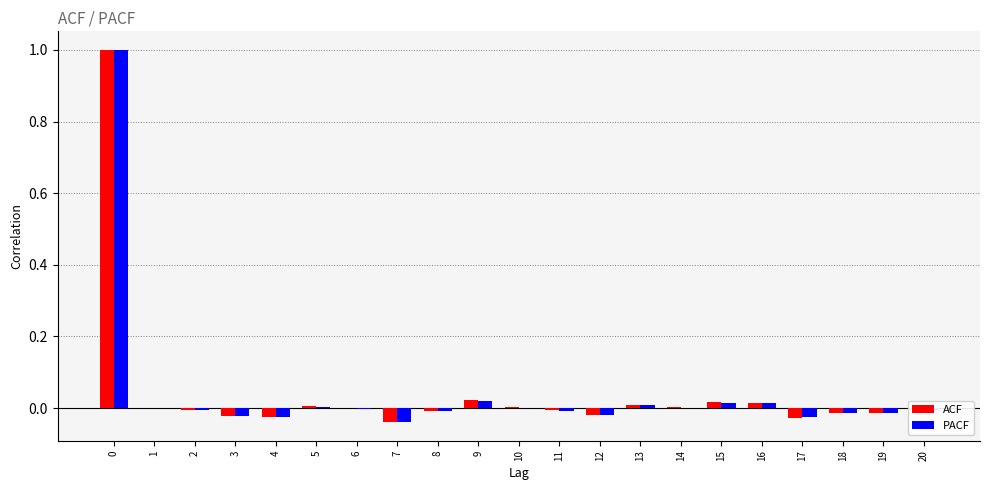

Which series changed the most between 0 and 1?

PACF